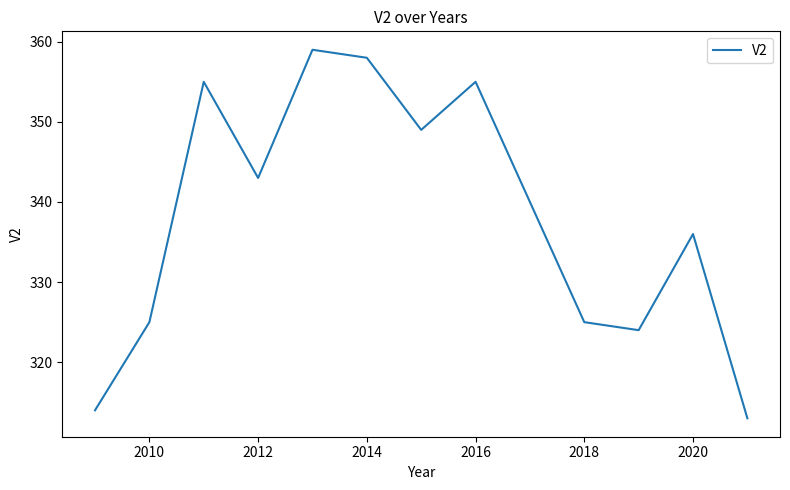

What is the average value?

338